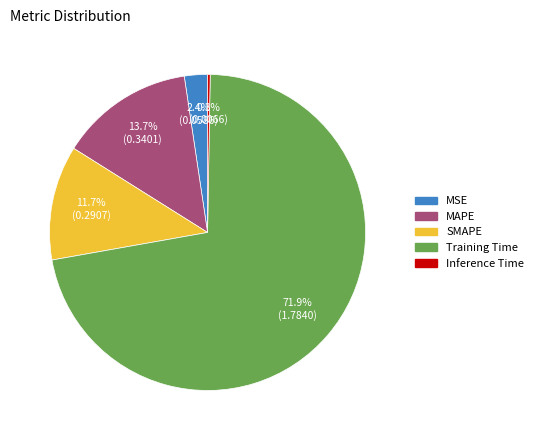

To the nearest percent, what is the difference between the largest and smallest slice percentages?

72%